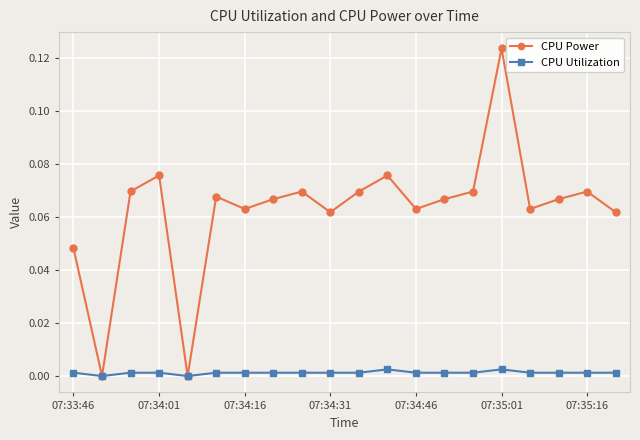

How many interior local valleys does the CPU Power series have?

6